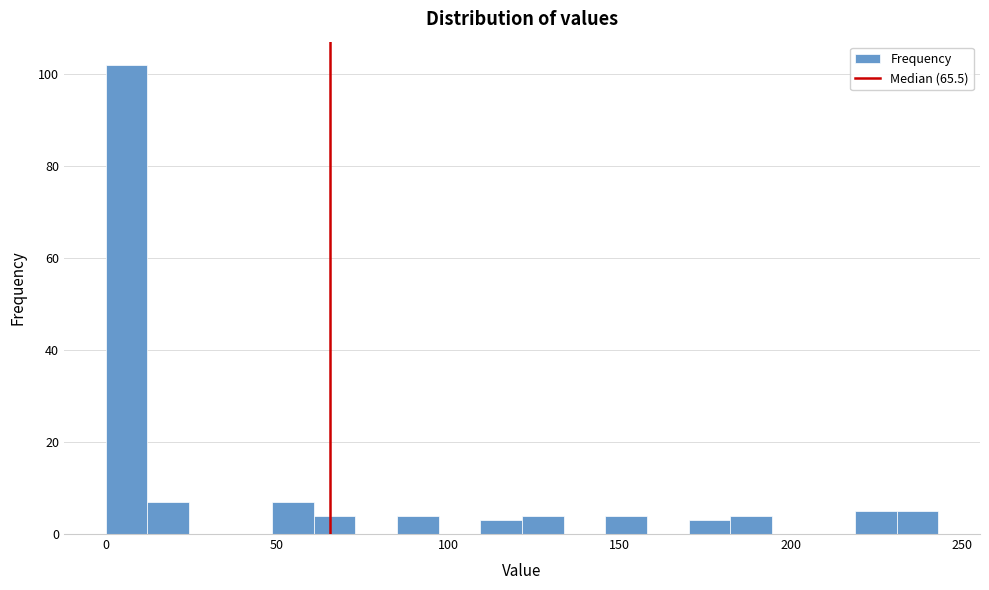

Around what value on the x-axis is the tallest bar? Give the approximate position of its centre, as read against the axis.

5